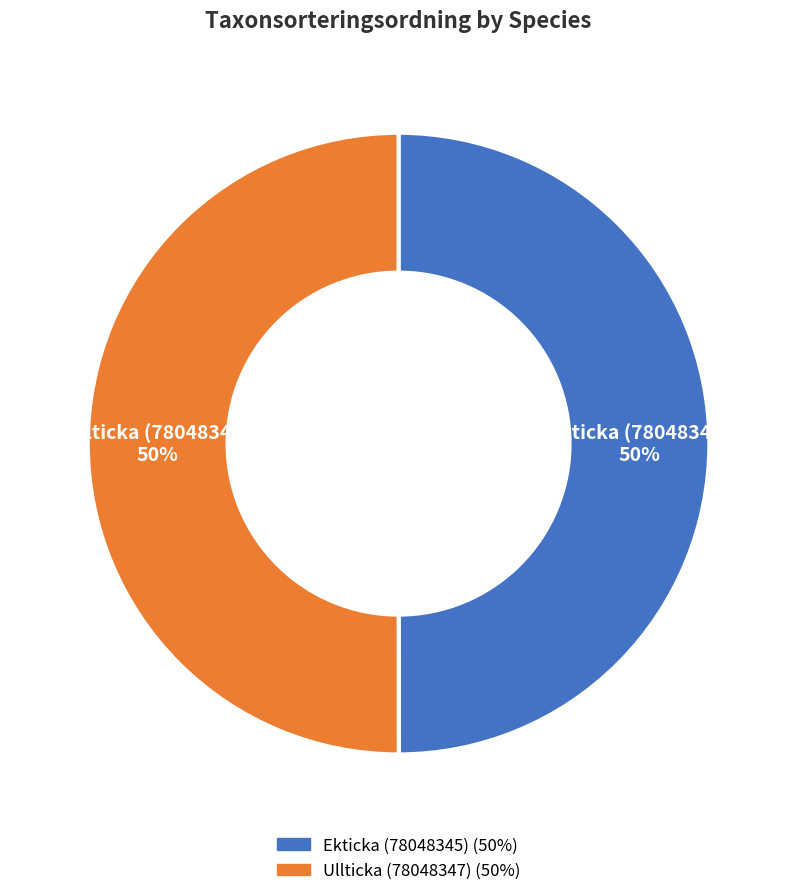

To the nearest percent, what is the average slice percentage?

50%